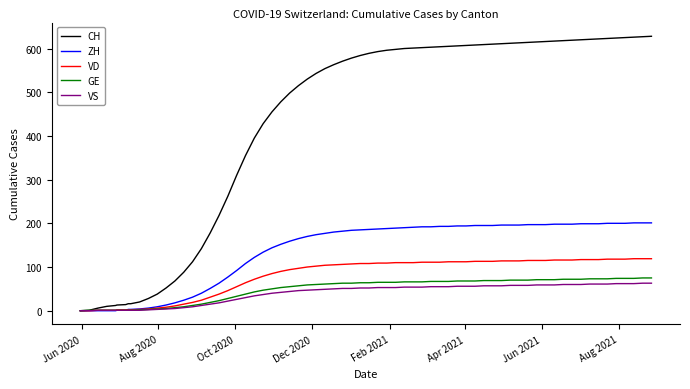

Which series has the largest total across all categories?

CH